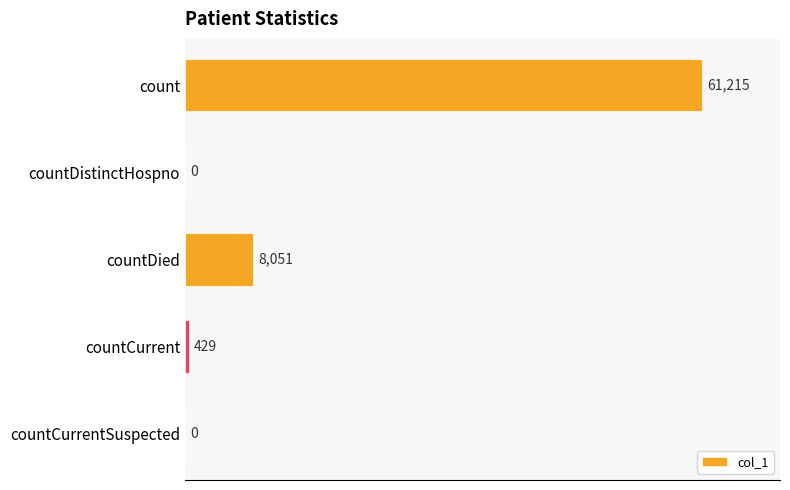

True or false: the data shows 30139 at countDistinctHospno.

False